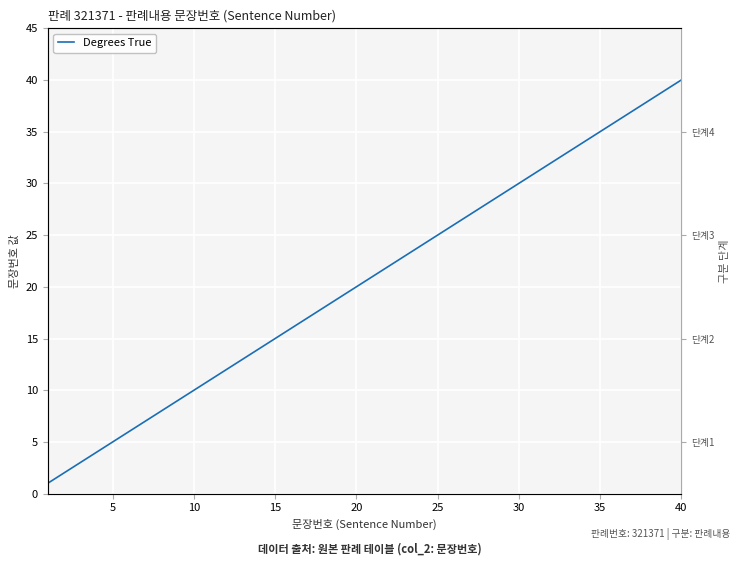

How many series are shown in this chart?

1